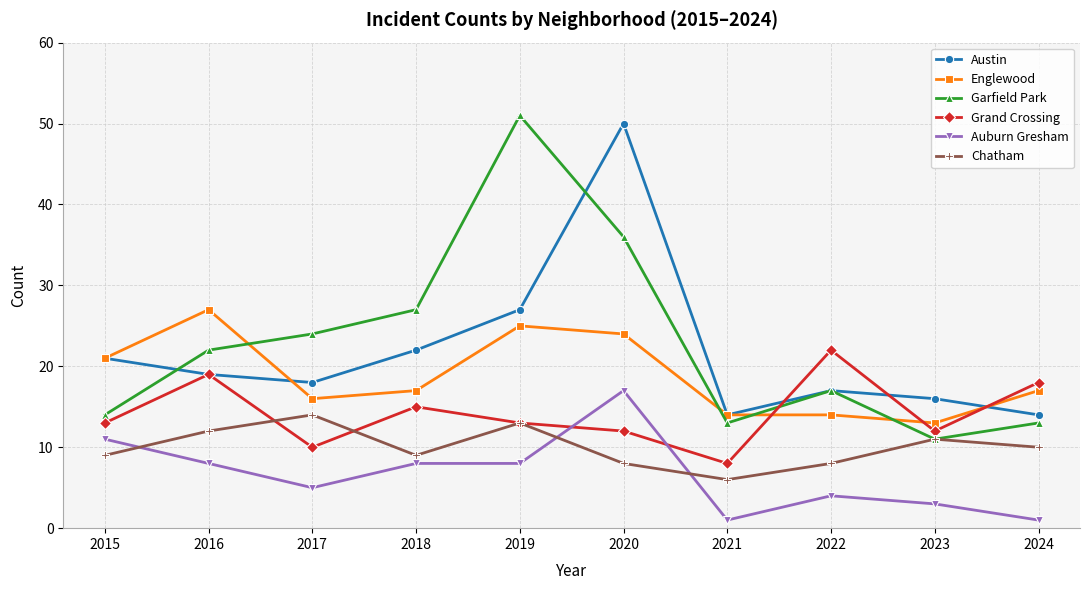

What is the smallest value displayed?

1